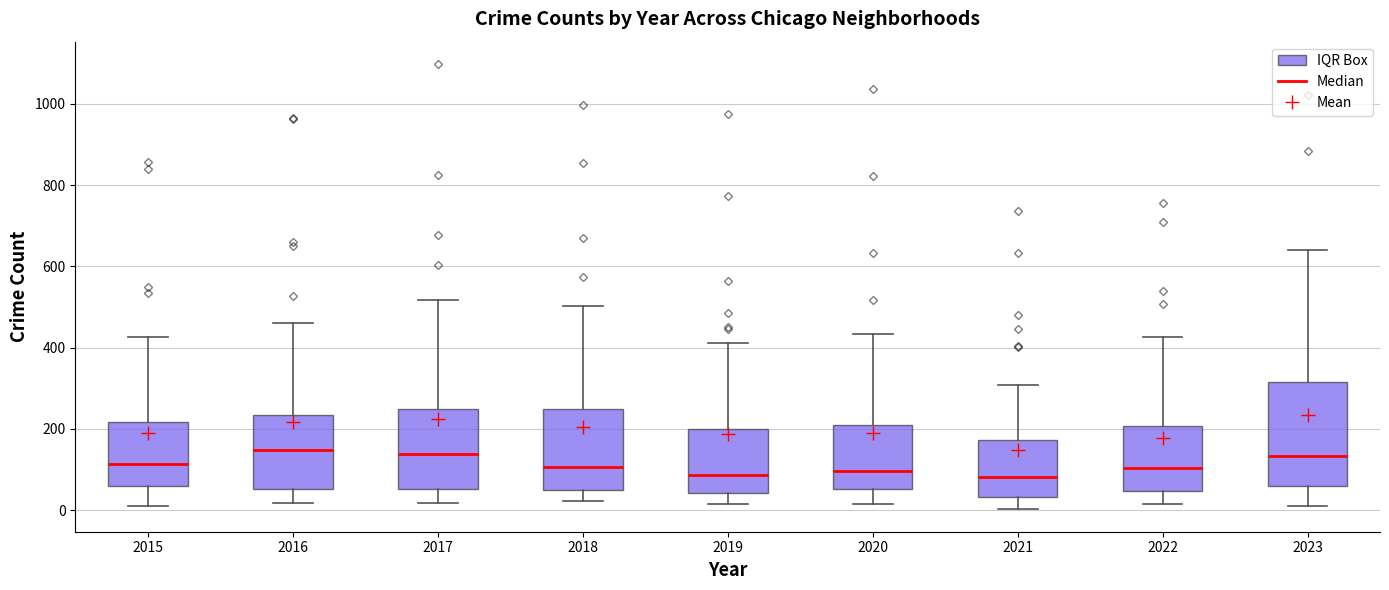

Which box is the tallest, from its lower edge to its upper edge?

2023